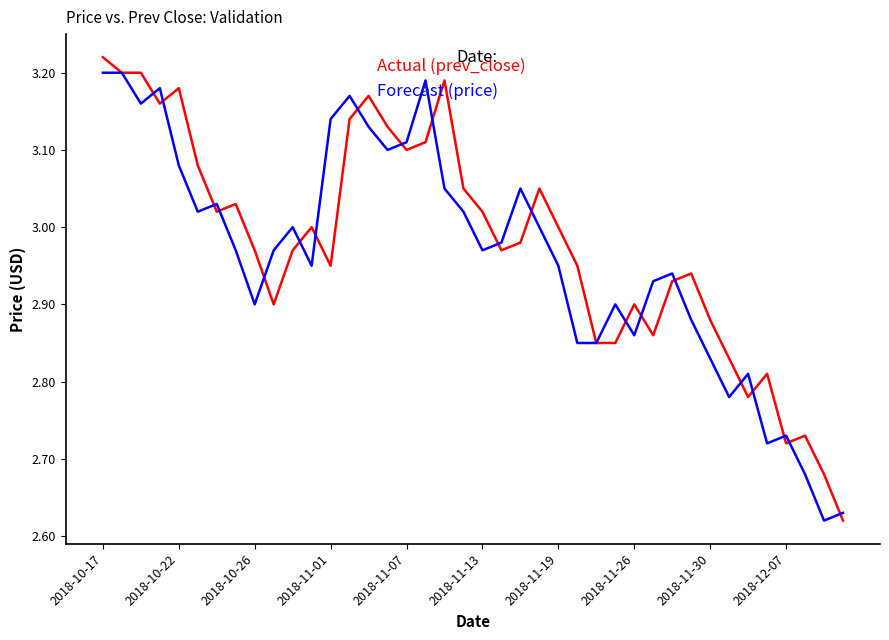

Reading right to left, extract all data points from this chart.

Actual (prev_close): 2.6	2.7	2.7	2.7	2.8	2.8	2.8	2.9	2.9	2.9	2.9	2.9	2.9	2.9	3.0	3.0	3.0	3.0	3.0	3.0	3.0	3.2	3.1	3.1	3.1	3.2	3.1	3.0	3.0	3.0	2.9	3.0	3.0	3.0	3.1	3.2	3.2	3.2	3.2	3.2
Forecast (price): 2.6	2.6	2.7	2.7	2.7	2.8	2.8	2.8	2.9	2.9	2.9	2.9	2.9	2.9	2.9	3.0	3.0	3.0	3.0	3.0	3.0	3.0	3.2	3.1	3.1	3.1	3.2	3.1	3.0	3.0	3.0	2.9	3.0	3.0	3.0	3.1	3.2	3.2	3.2	3.2